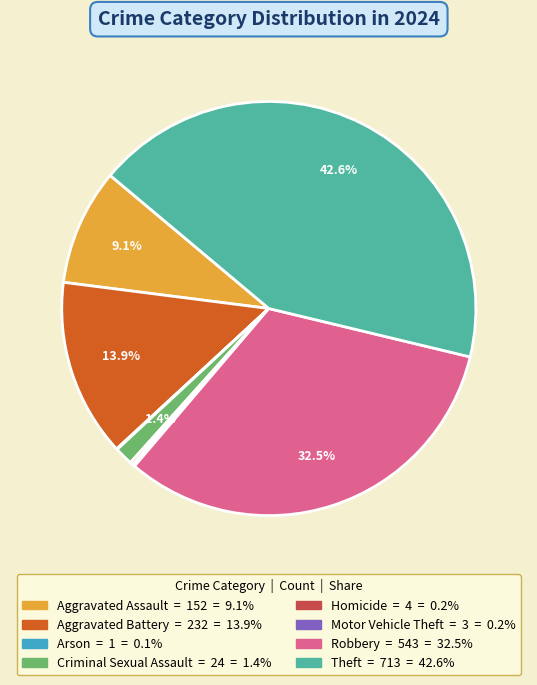

To the nearest percent, what is the average slice percentage?

12%